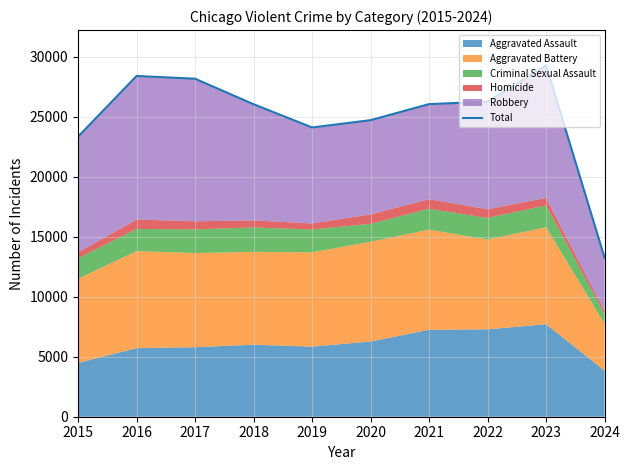

How many lines are shown in the chart?

1